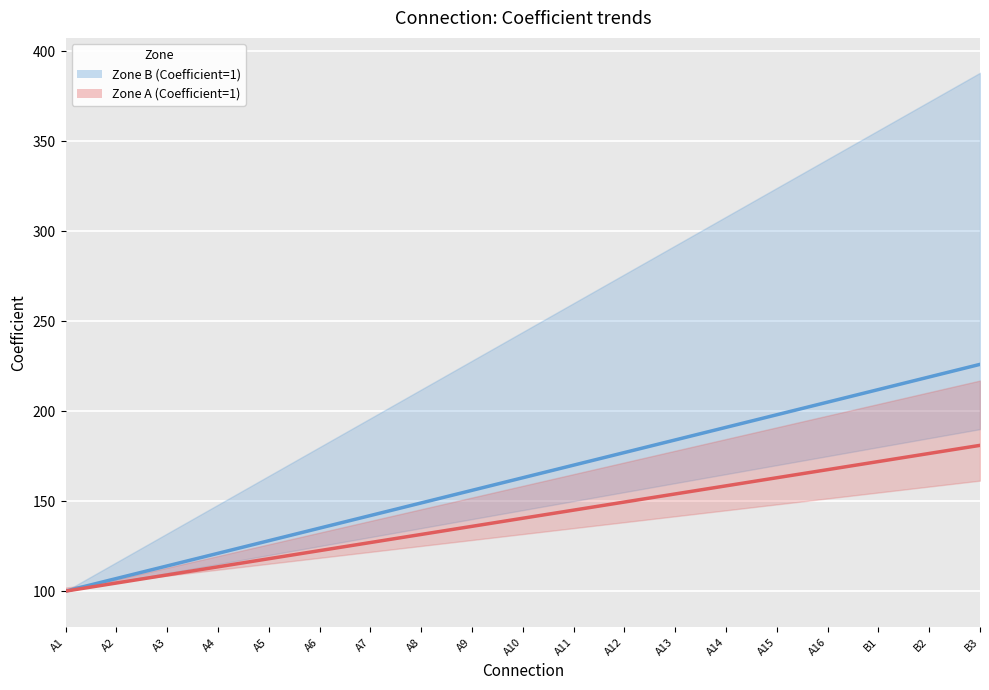

How many data points does each series have?

19